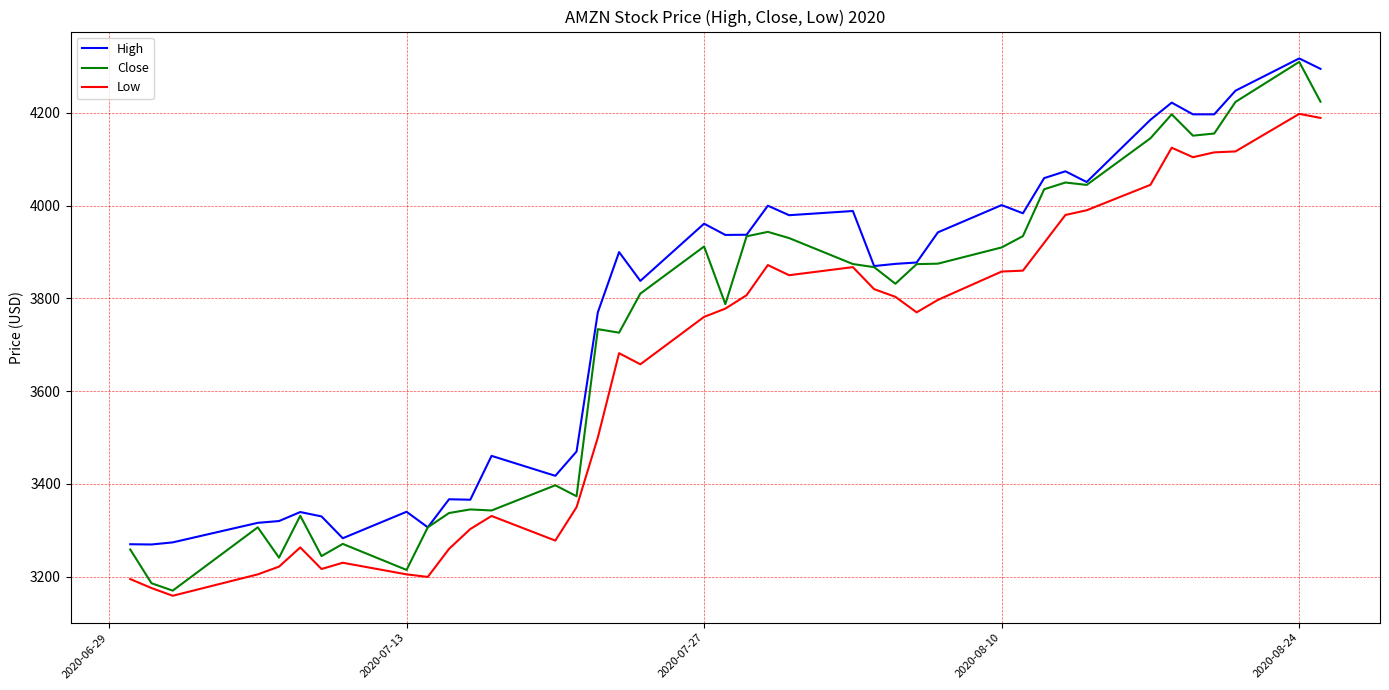

Which series has the largest range (max minus min)?

Close